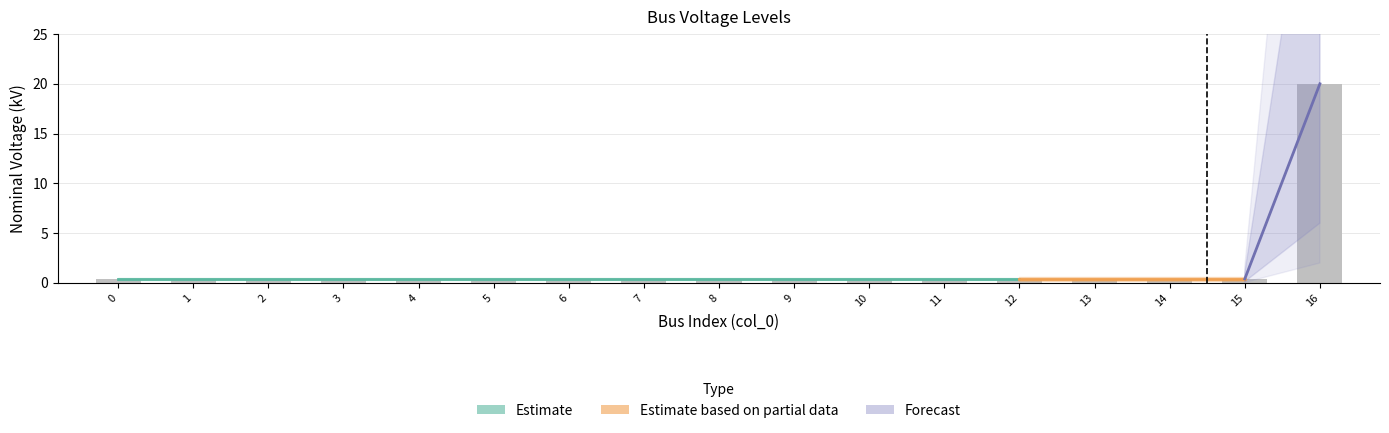

What is the greatest value displayed?

20.0